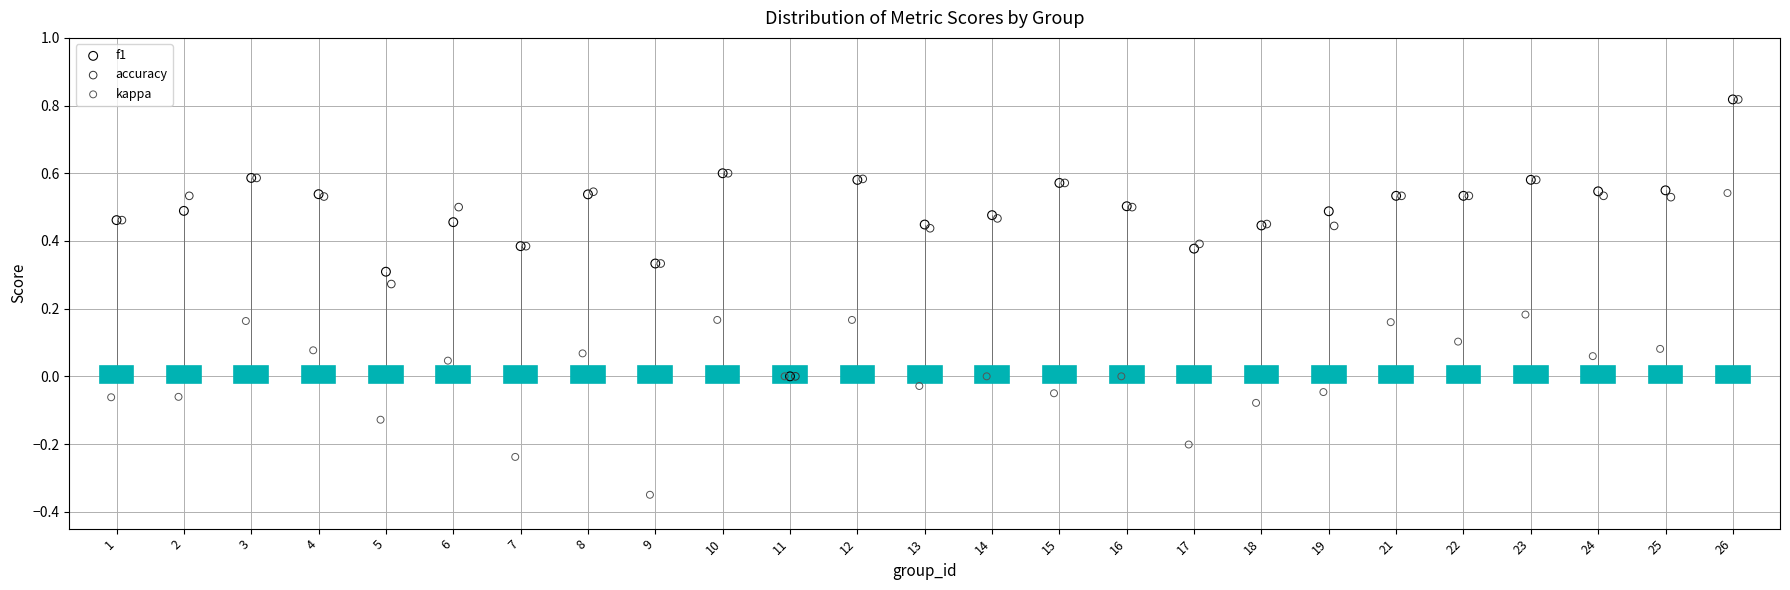

What are all the series names shown in the legend?

f1, accuracy, kappa